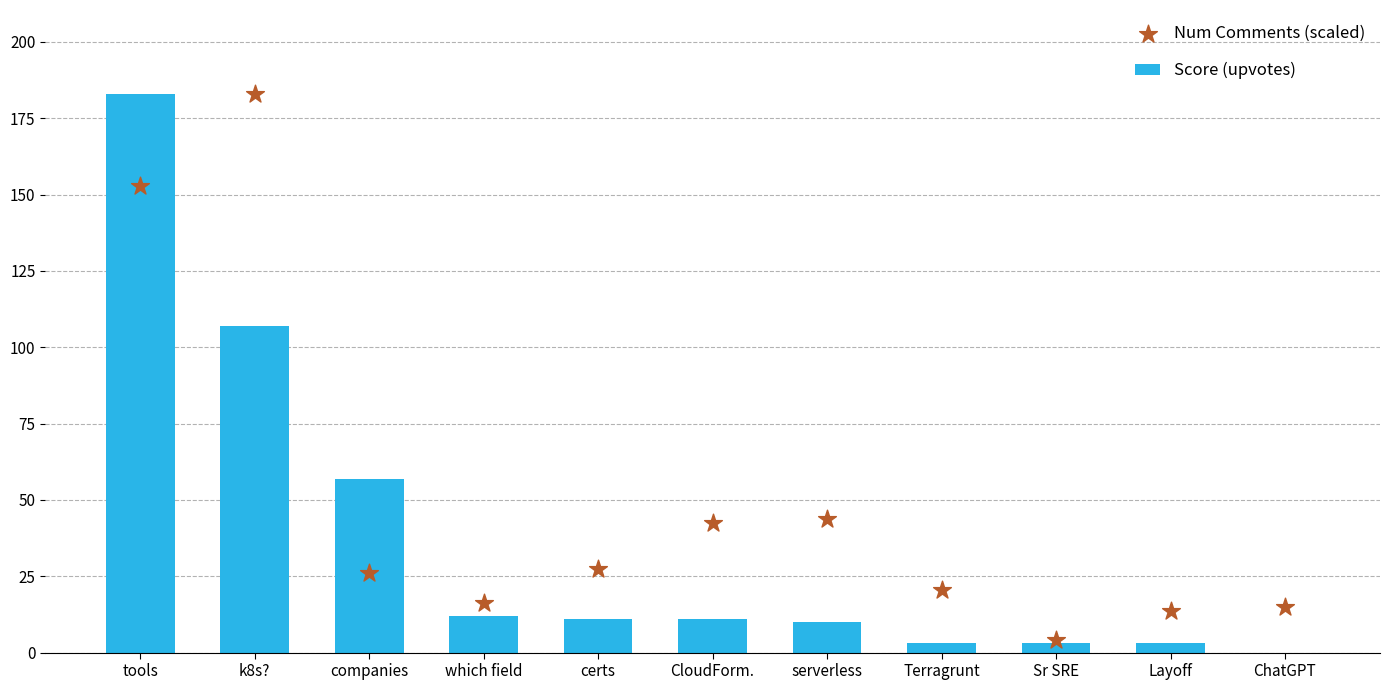

What is the total value across all series at Sr SRE?

7.1